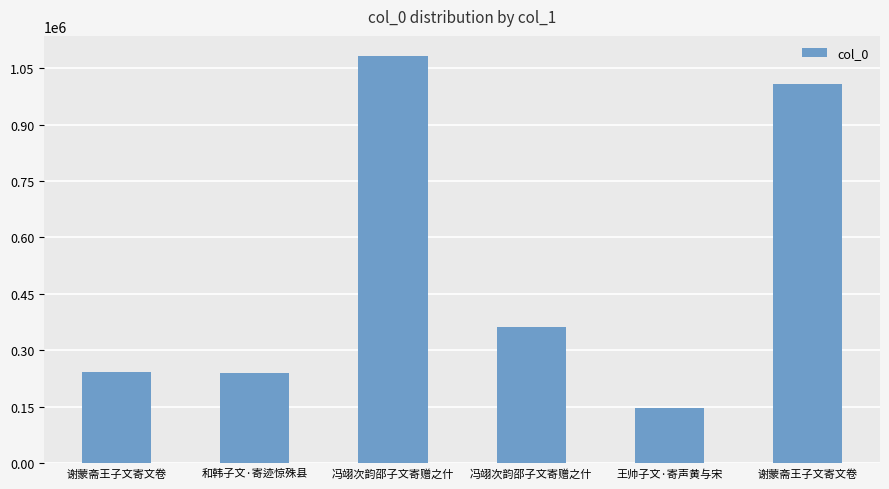

The value at 谢蒙斋王子文寄文卷 is 66109. True or false?

False